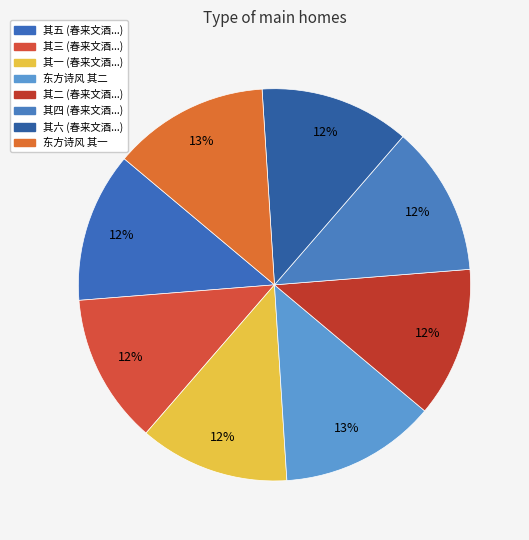

Rank the categories by value from lowest to highest.

春来文酒花事稠叠小满既过始为六诗以记之 其一, 春来文酒花事稠叠小满既过始为六诗以记之 其二, 春来文酒花事稠叠小满既过始为六诗以记之 其三, 春来文酒花事稠叠小满既过始为六诗以记之 其四, 春来文酒花事稠叠小满既过始为六诗以记之 其五, 春来文酒花事稠叠小满既过始为六诗以记之 其六, 《东方诗风》创刊号面世龙生兄招饮南纪门诗以记之 其一, 《东方诗风》创刊号面世龙生兄招饮南纪门诗以记之 其二